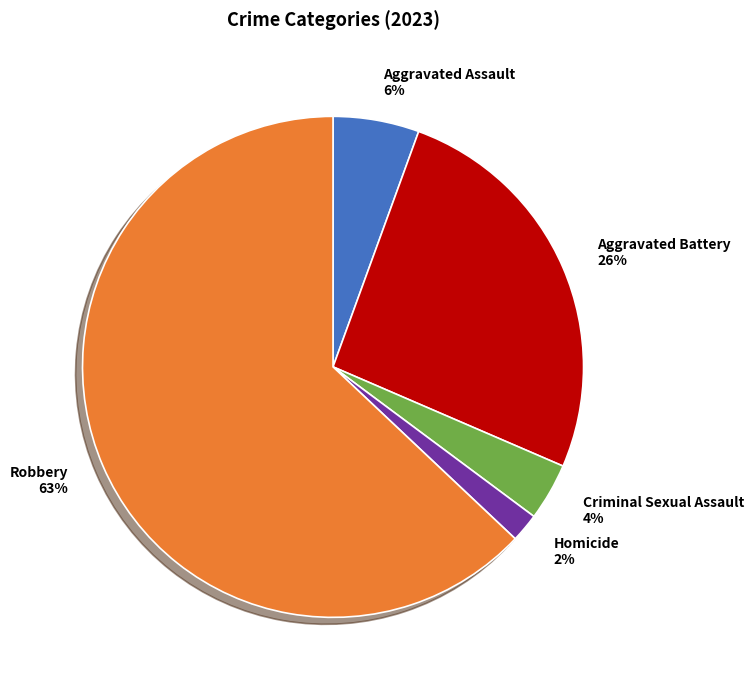

Rank the categories by value from lowest to highest.

Homicide, Criminal Sexual Assault, Aggravated Assault, Aggravated Battery, Robbery